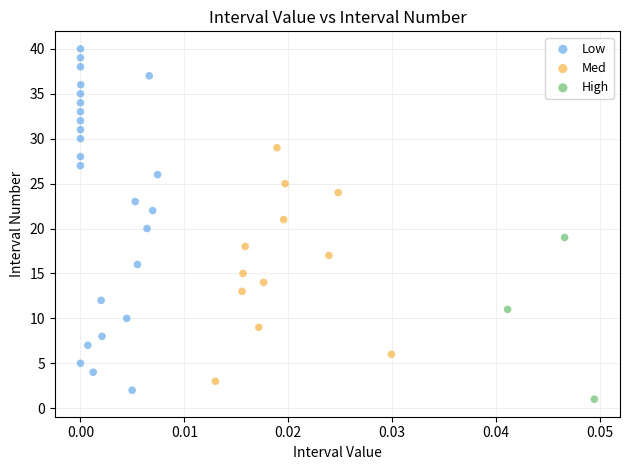

Which series contains the highest Y value?

Low